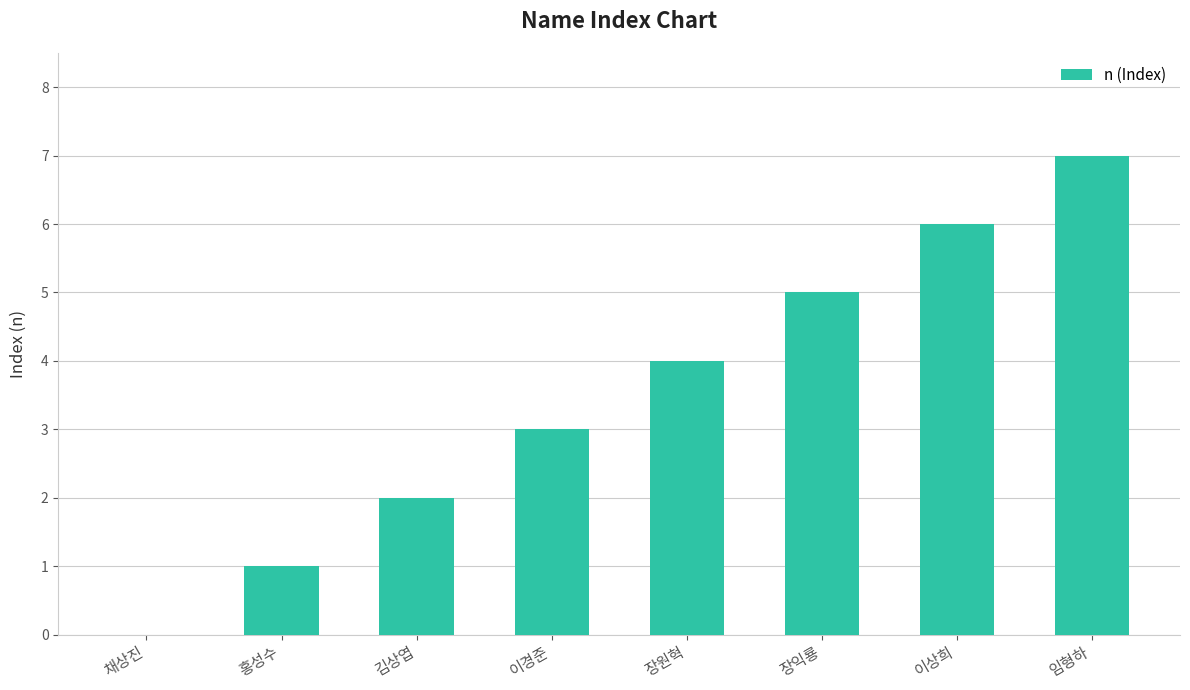

Which category has the highest value across all series?

임형하